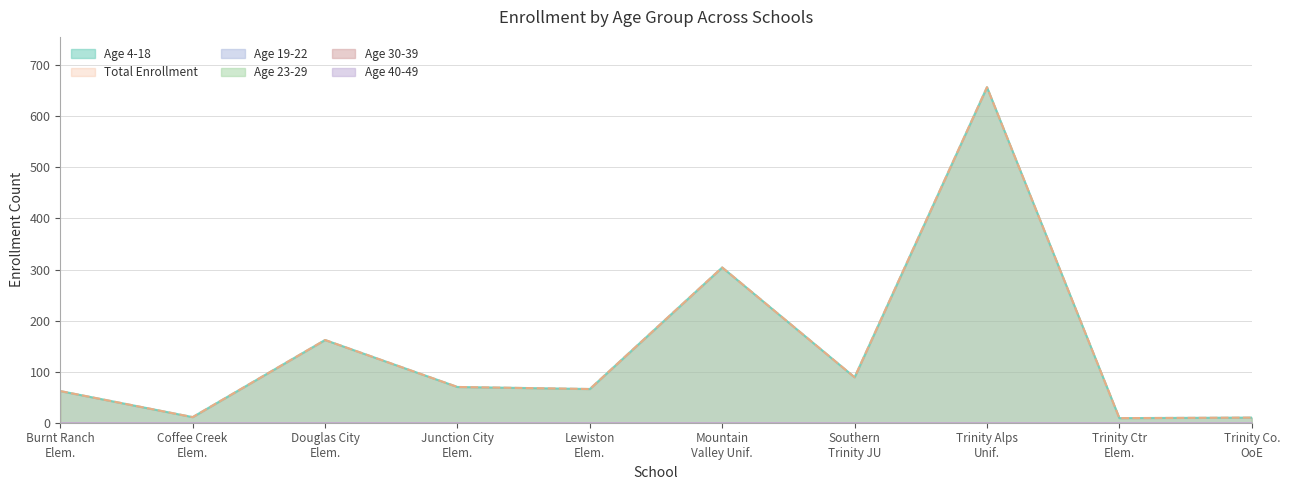

Reading left to right, extract all data points from this chart.

Age 4-18: Burnt Ranch Elementary=62	Coffee Creek Elementary=11	Douglas City Elementary=162	Junction City Elementary=70	Lewiston Elementary=66	Mountain Valley Unified=304	Southern Trinity Joint Unified=89	Trinity Alps Unified=657	Trinity Center Elementary=9	Trinity County Office of Education=10
Total Enrollment: Burnt Ranch Elementary=62	Coffee Creek Elementary=11	Douglas City Elementary=162	Junction City Elementary=70	Lewiston Elementary=66	Mountain Valley Unified=304	Southern Trinity Joint Unified=89	Trinity Alps Unified=657	Trinity Center Elementary=9	Trinity County Office of Education=10
Age 19-22: Burnt Ranch Elementary=0	Coffee Creek Elementary=0	Douglas City Elementary=0	Junction City Elementary=0	Lewiston Elementary=0	Mountain Valley Unified=0	Southern Trinity Joint Unified=0	Trinity Alps Unified=0	Trinity Center Elementary=0	Trinity County Office of Education=0
Age 23-29: Burnt Ranch Elementary=0	Coffee Creek Elementary=0	Douglas City Elementary=0	Junction City Elementary=0	Lewiston Elementary=0	Mountain Valley Unified=0	Southern Trinity Joint Unified=0	Trinity Alps Unified=0	Trinity Center Elementary=0	Trinity County Office of Education=0
Age 30-39: Burnt Ranch Elementary=0	Coffee Creek Elementary=0	Douglas City Elementary=0	Junction City Elementary=0	Lewiston Elementary=0	Mountain Valley Unified=0	Southern Trinity Joint Unified=0	Trinity Alps Unified=0	Trinity Center Elementary=0	Trinity County Office of Education=0
Age 40-49: Burnt Ranch Elementary=0	Coffee Creek Elementary=0	Douglas City Elementary=0	Junction City Elementary=0	Lewiston Elementary=0	Mountain Valley Unified=0	Southern Trinity Joint Unified=0	Trinity Alps Unified=0	Trinity Center Elementary=0	Trinity County Office of Education=0